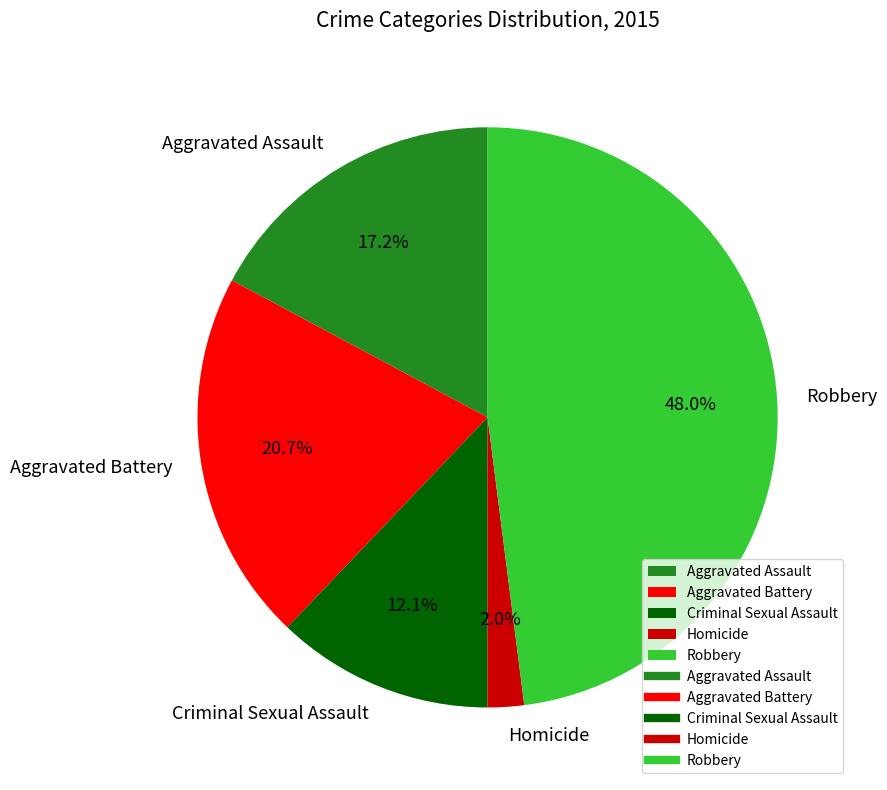

What percentage do Criminal Sexual Assault and Robbery together represent?

60.1%